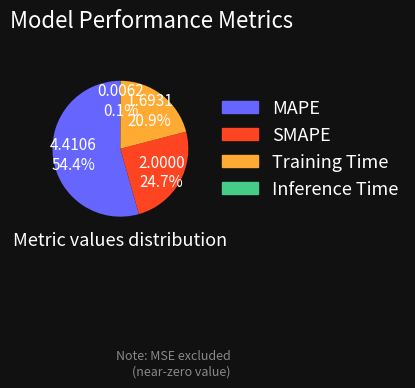

Is SMAPE the majority of the pie?

No